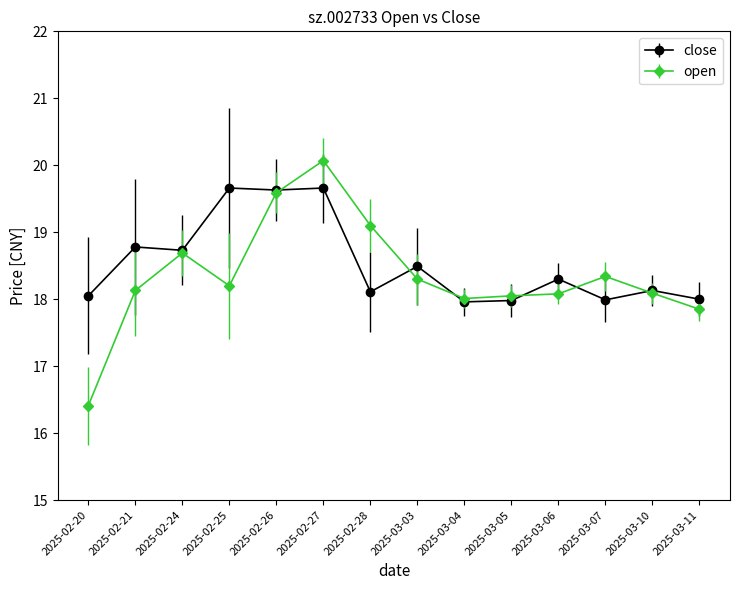

How many categories are shown in the chart?

14